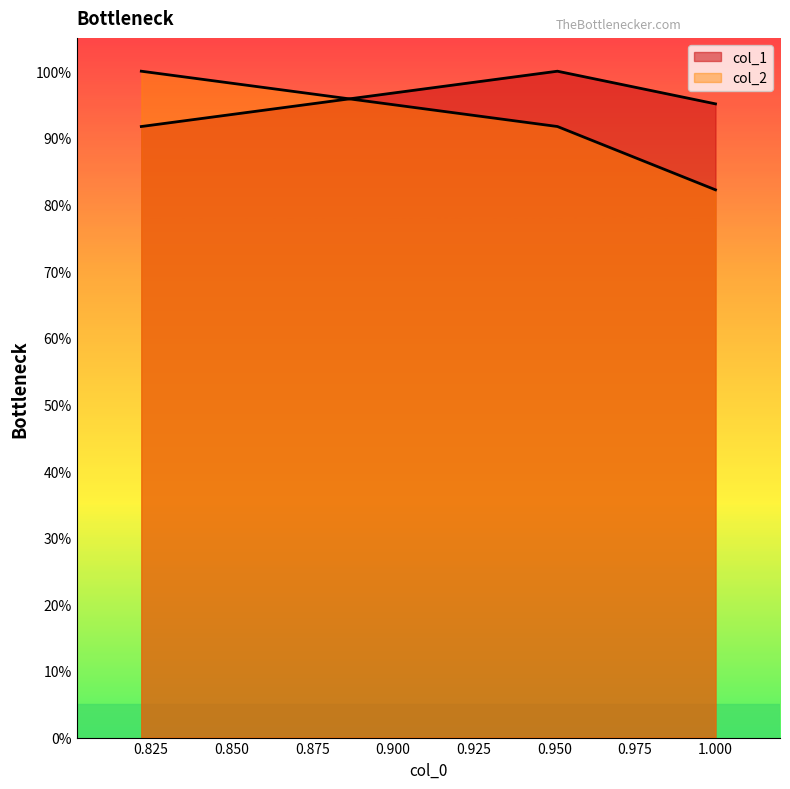

Count the number of data series in this chart.

2